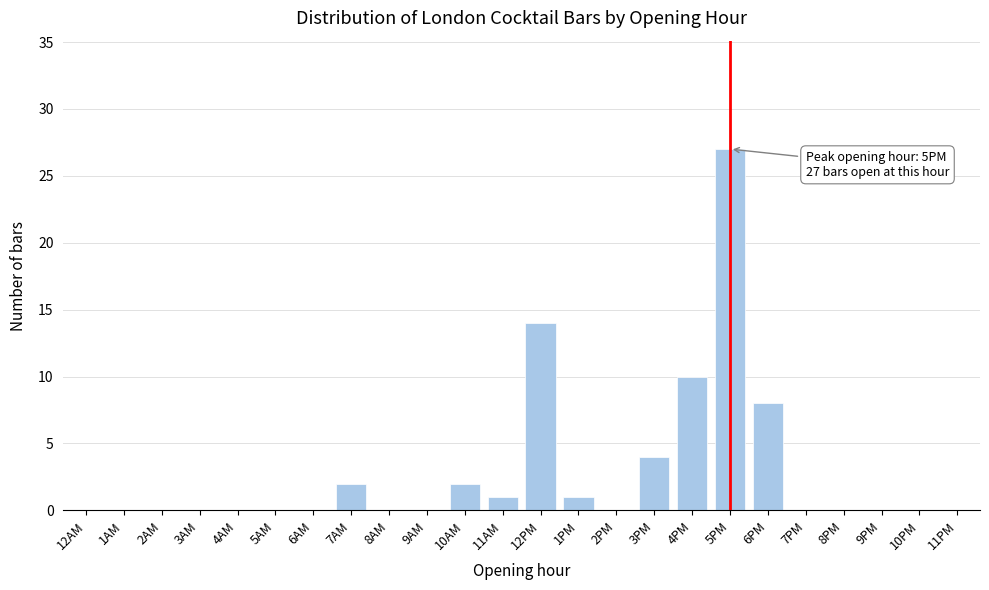

Reading left to right, what are all the values shown in this chart?

12AM=0	1AM=0	2AM=0	3AM=0	4AM=0	5AM=0	6AM=0	7AM=2	8AM=0	9AM=0	10AM=2	11AM=1	12PM=14	1PM=1	2PM=0	3PM=4	4PM=10	5PM=27	6PM=8	7PM=0	8PM=0	9PM=0	10PM=0	11PM=0